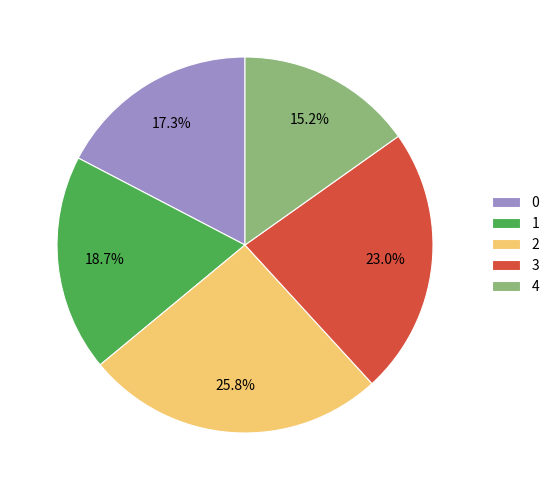

To the nearest percent, what is the combined percentage of 1 and 4?

34%